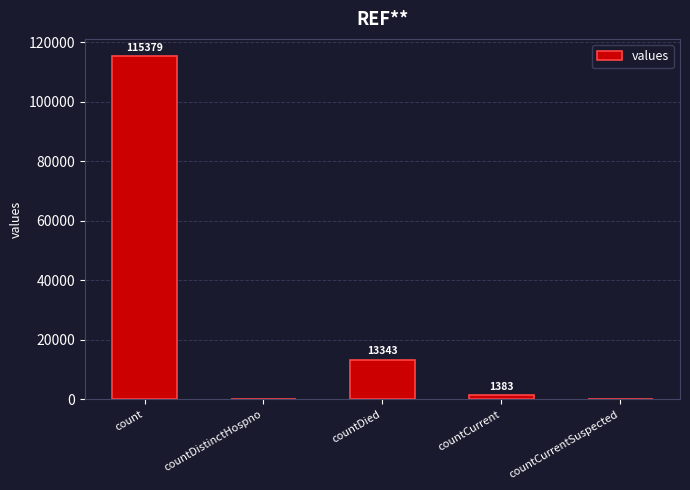

What is the average value?

26021